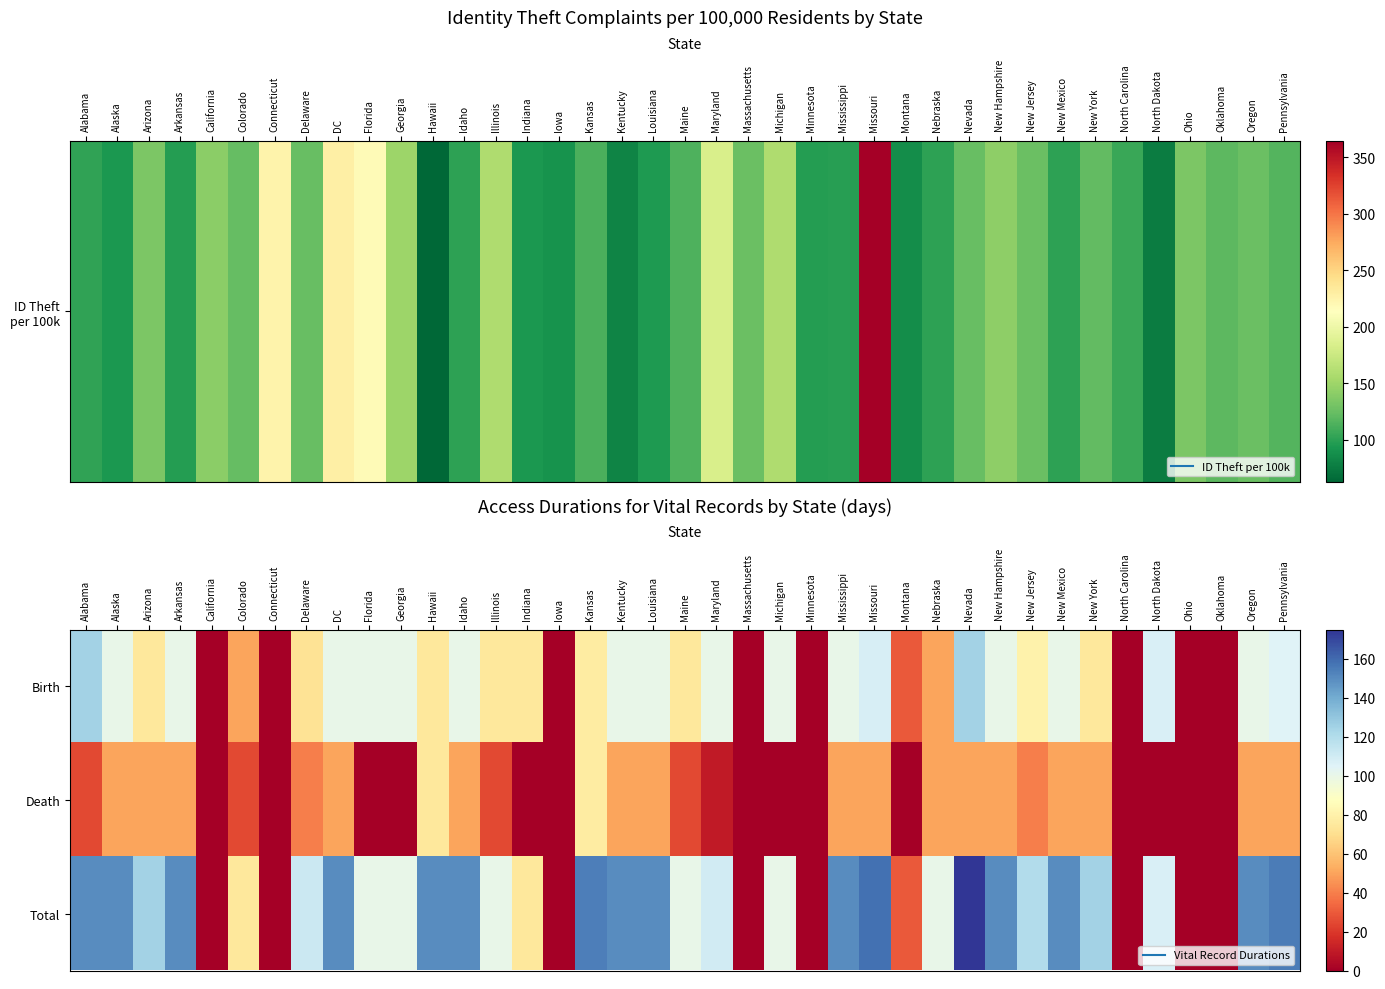

Reading right to left, transcribe all the data shown in this chart.

Birth: Pennsylvania=105	Oregon=100	Oklahoma=0	Ohio=0	North Dakota=107	North Carolina=0	New York=75	New Mexico=100	New Jersey=80	New Hampshire=100	Nevada=125	Nebraska=50	Montana=30	Missouri=108	Mississippi=100	Minnesota=0	Michigan=100	Massachusetts=0	Maryland=100	Maine=75	Louisiana=100	Kentucky=100	Kansas=77	Iowa=0	Indiana=75	Illinois=75	Idaho=100	Hawaii=75	Georgia=100	Florida=100	DC=100	Delaware=72	Connecticut=0	Colorado=50	California=0	Arkansas=100	Arizona=75	Alaska=100	Alabama=125
Death: Pennsylvania=50	Oregon=50	Oklahoma=0	Ohio=0	North Dakota=0	North Carolina=0	New York=50	New Mexico=50	New Jersey=40	New Hampshire=50	Nevada=50	Nebraska=50	Montana=0	Missouri=50	Mississippi=50	Minnesota=0	Michigan=0	Massachusetts=0	Maryland=10	Maine=25	Louisiana=50	Kentucky=50	Kansas=77	Iowa=0	Indiana=0	Illinois=25	Idaho=50	Hawaii=75	Georgia=0	Florida=0	DC=50	Delaware=40	Connecticut=0	Colorado=25	California=0	Arkansas=50	Arizona=50	Alaska=50	Alabama=25
Total: Pennsylvania=155	Oregon=150	Oklahoma=0	Ohio=0	North Dakota=107	North Carolina=0	New York=125	New Mexico=150	New Jersey=120	New Hampshire=150	Nevada=175	Nebraska=100	Montana=30	Missouri=158	Mississippi=150	Minnesota=0	Michigan=100	Massachusetts=0	Maryland=110	Maine=100	Louisiana=150	Kentucky=150	Kansas=154	Iowa=0	Indiana=75	Illinois=100	Idaho=150	Hawaii=150	Georgia=100	Florida=100	DC=150	Delaware=112	Connecticut=0	Colorado=75	California=0	Arkansas=150	Arizona=125	Alaska=150	Alabama=150